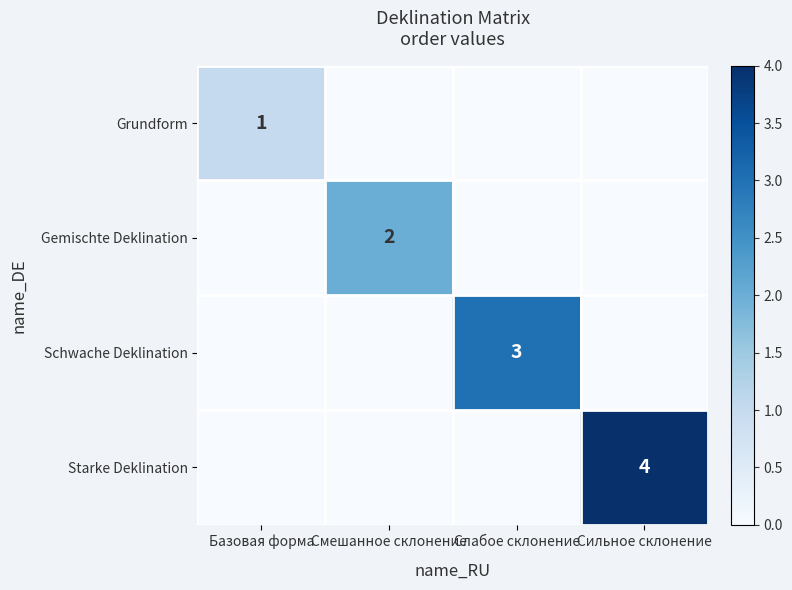

The value of Schwache Deklination at Слабое склонение is 1. True or false?

False